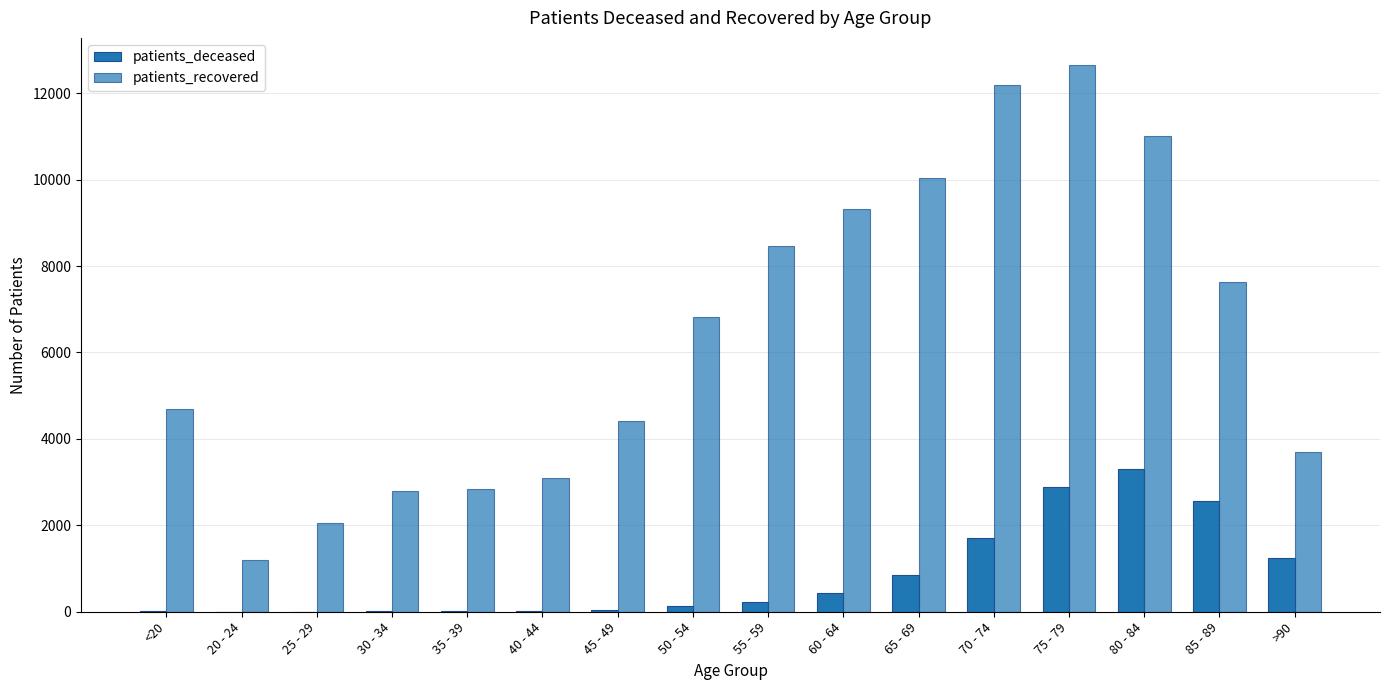

What is the value of the patients_deceased bar at the 2nd from the left?

4